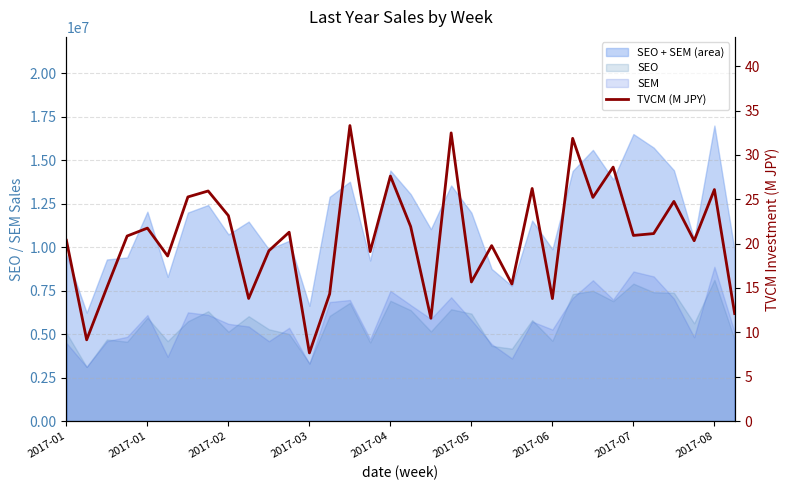

Read the value at 27.

28.6